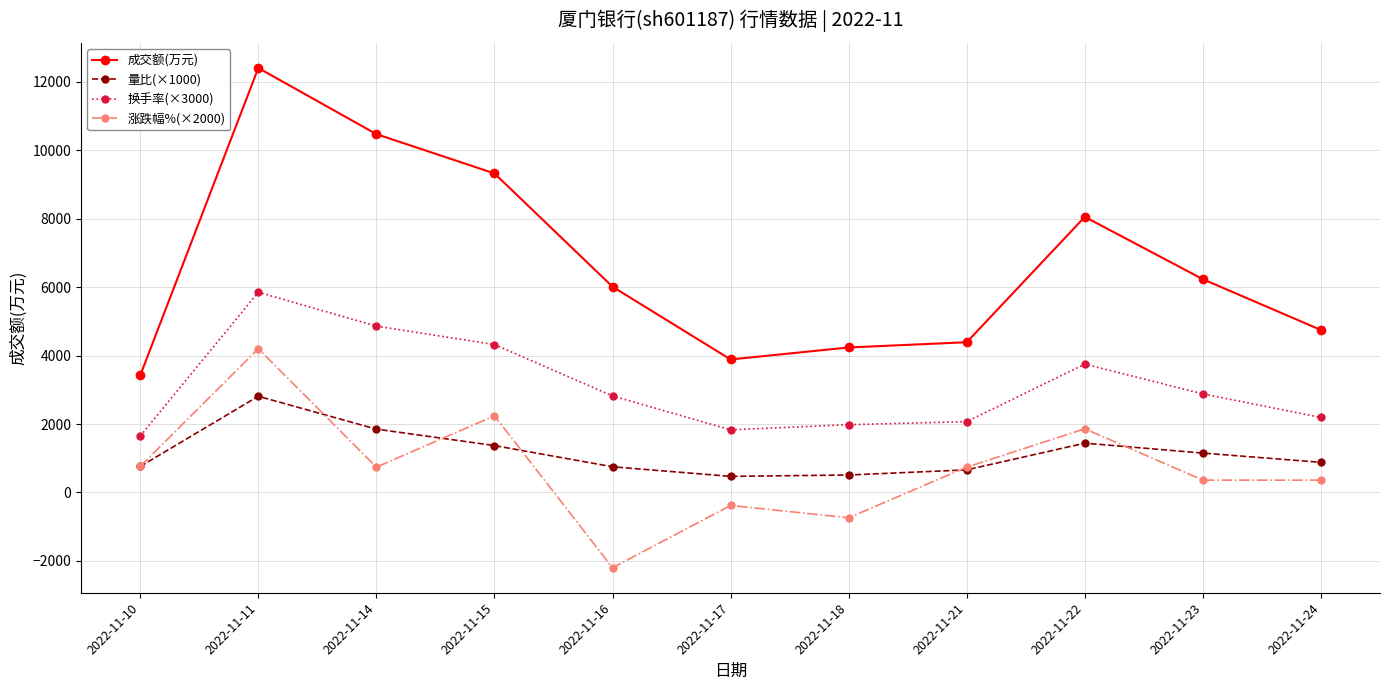

What are all the series names shown in the legend?

成交额(万元), 量比(×1000), 换手率(×3000), 涨跌幅%(×2000)